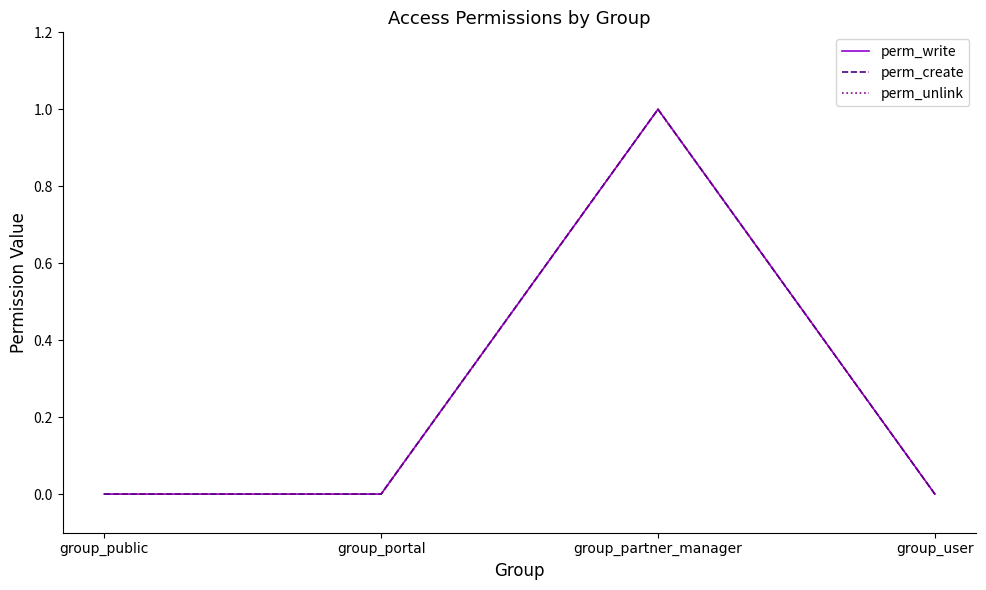

Does the chart display data point markers on the line(s)?

No